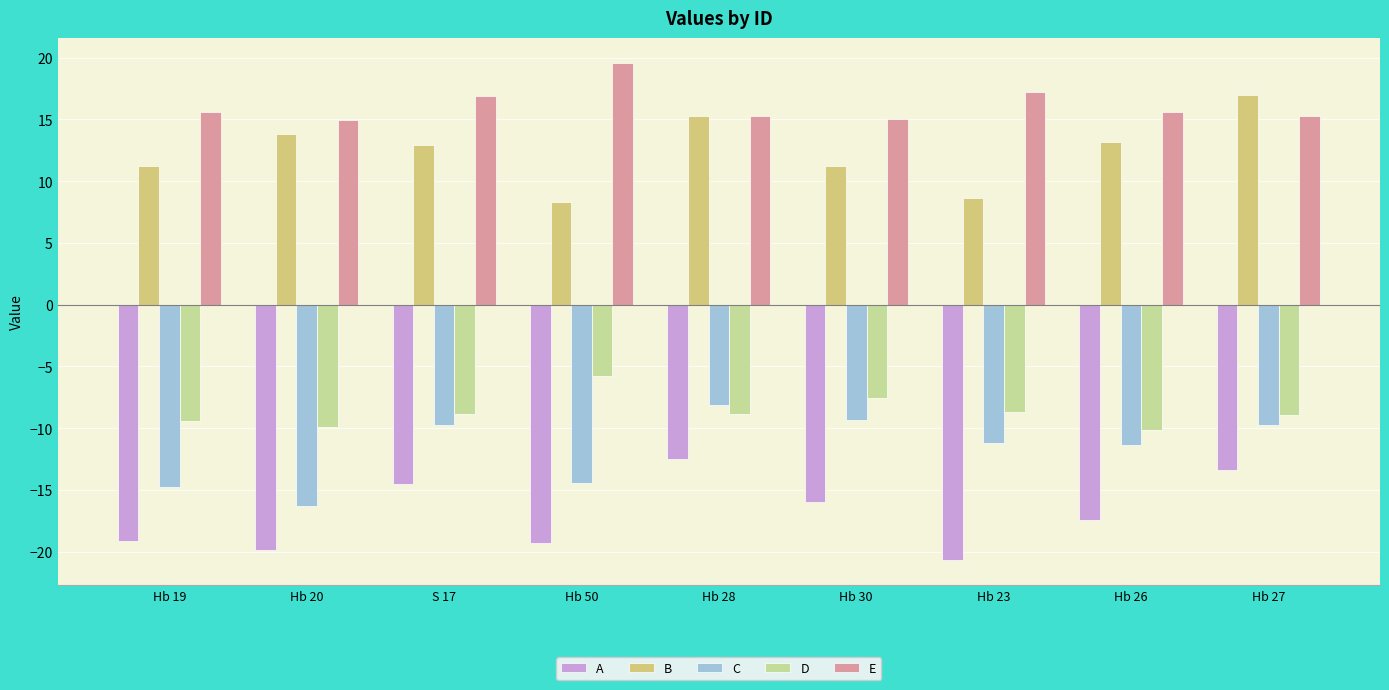

Which series changed the most between Hb 20 and S 17?

C